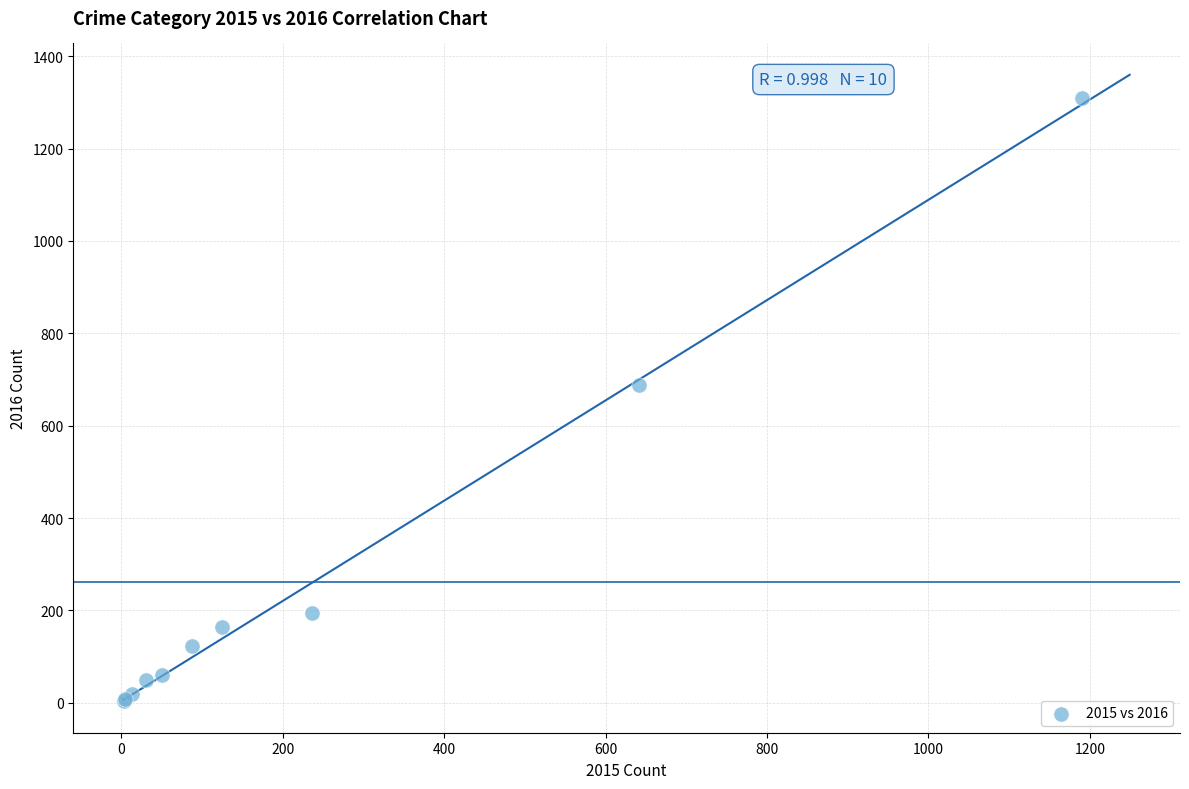

What Y value in the scatter plot is closest to 656?

689